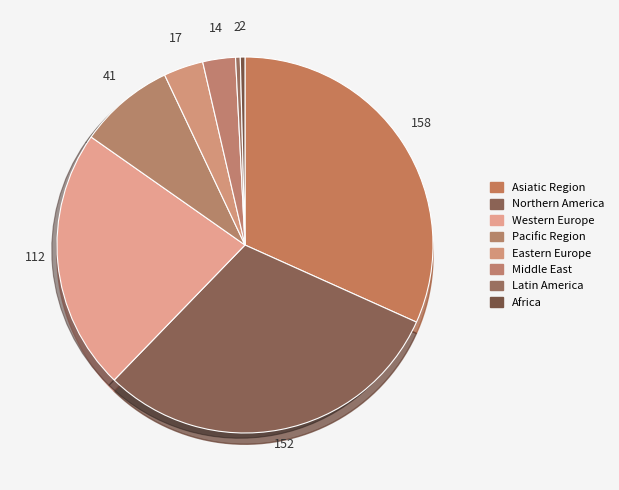

How many segments does this pie chart have?

8